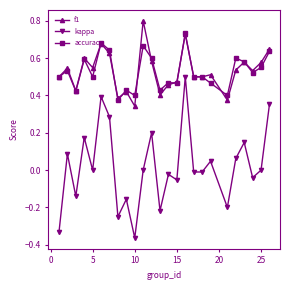

Which series has the widest spread of values?

kappa